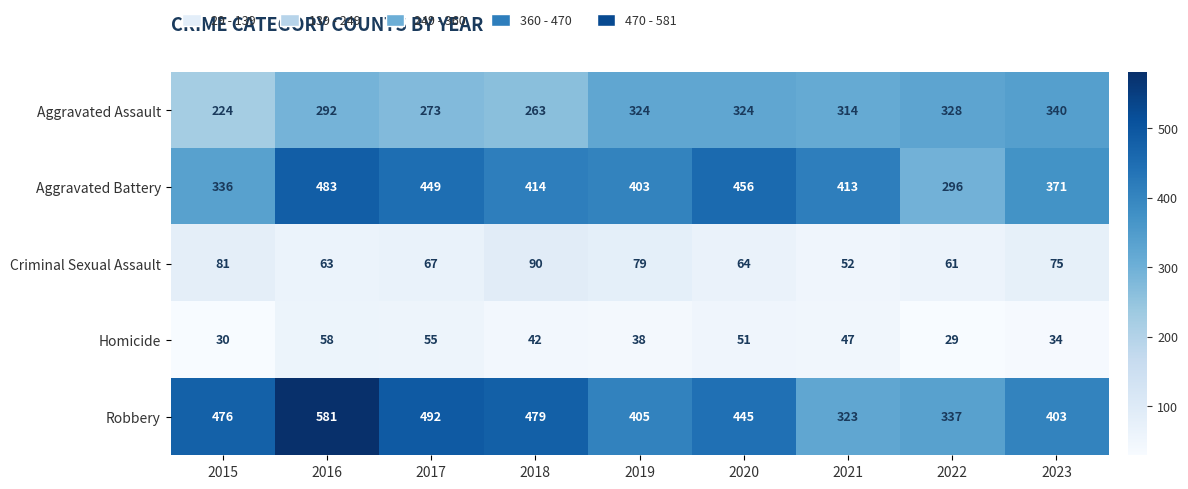

How many categories are shown in the chart?

9